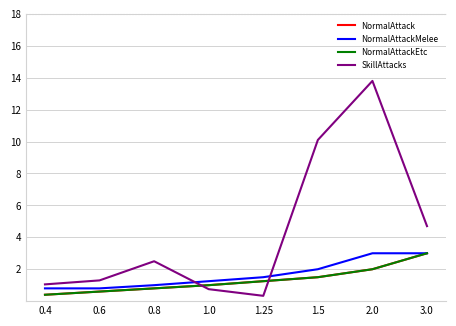

What position from the right is 1.25?

4